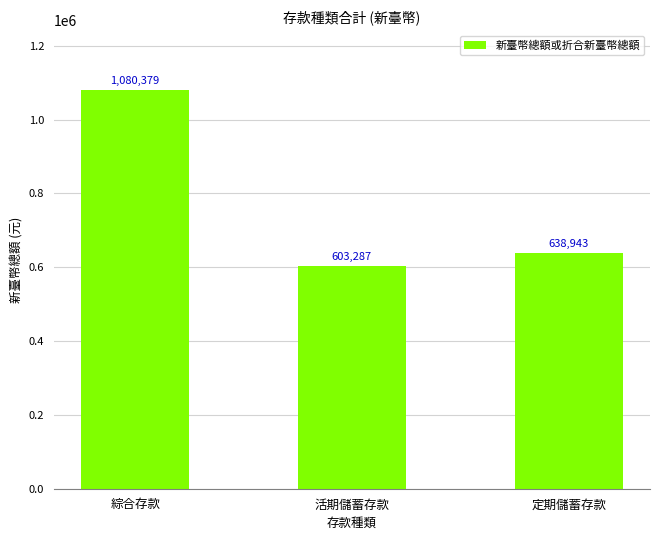

Approximately how many times larger is the value at 定期儲蓄存款 compared to 活期儲蓄存款?

1.1